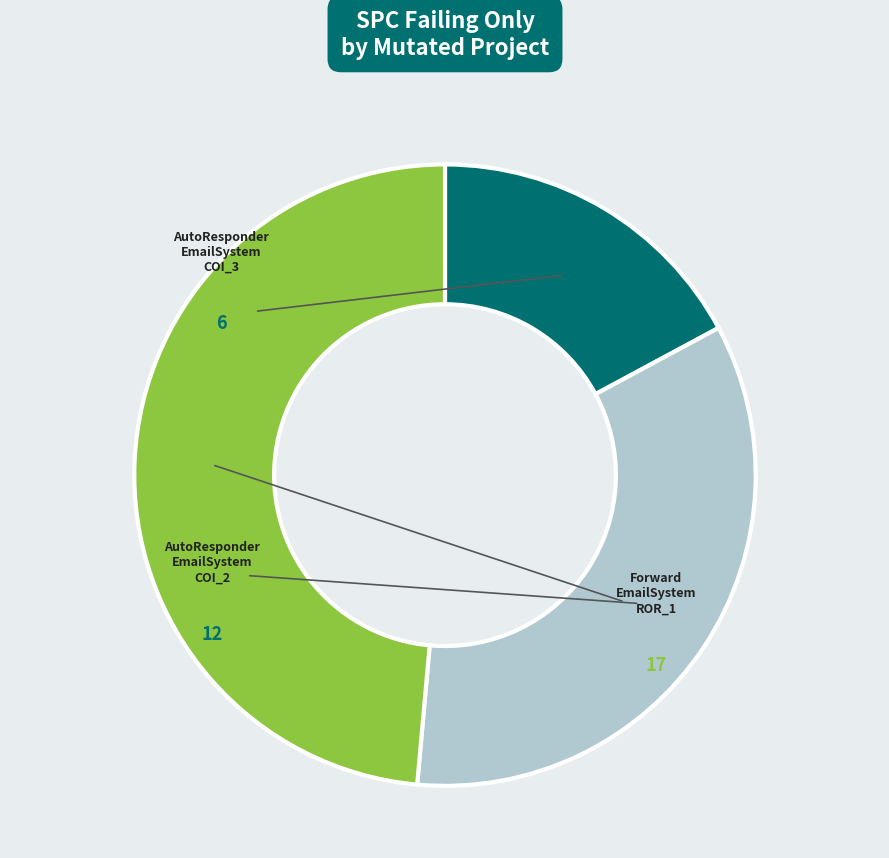

Is there any slice that represents more than half of the pie?

No